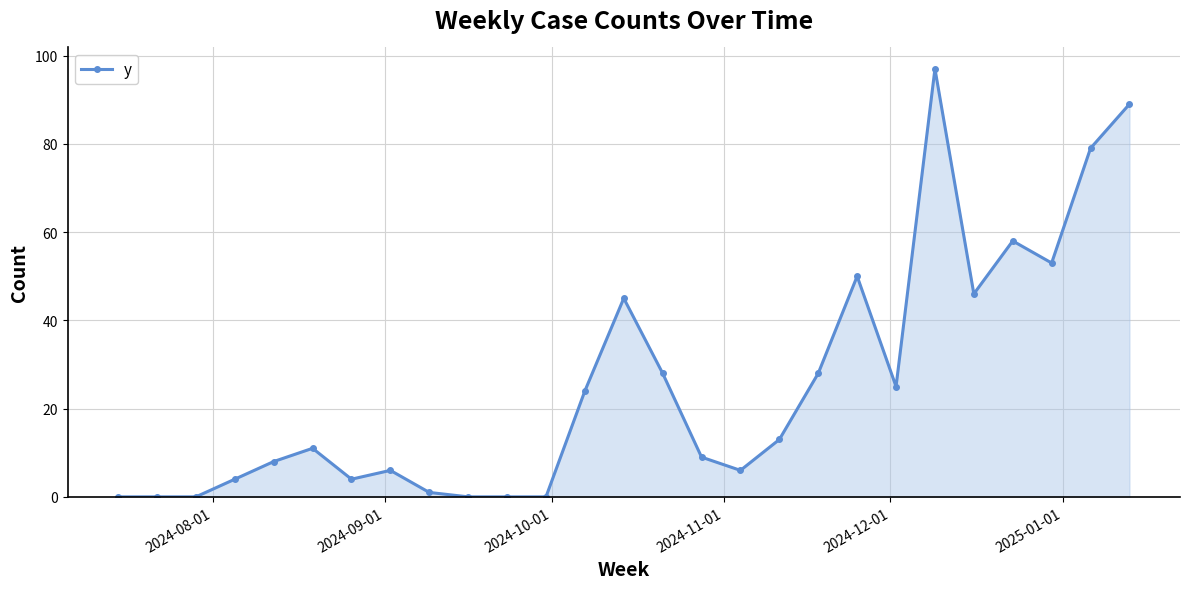

What is the greatest value displayed?

97